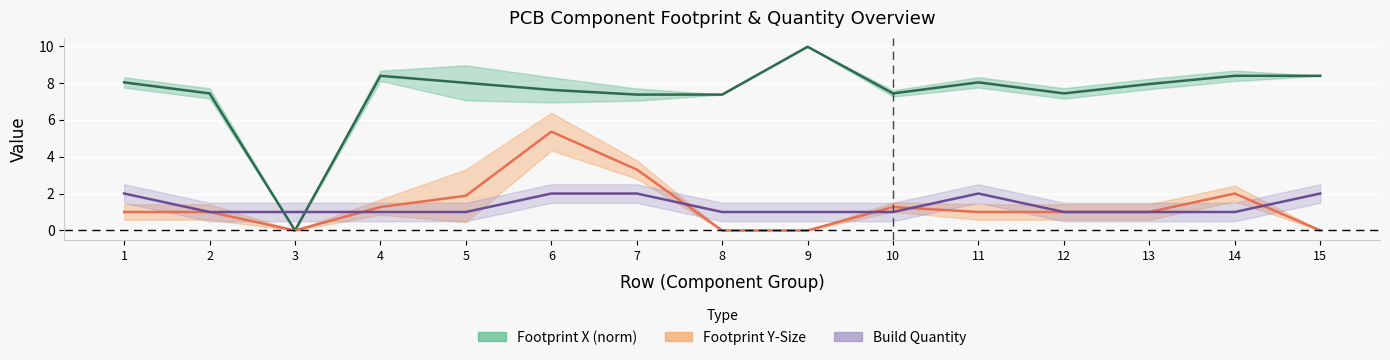

What is the difference between the Quantity Per PCB values at 1 and 3?

1.0